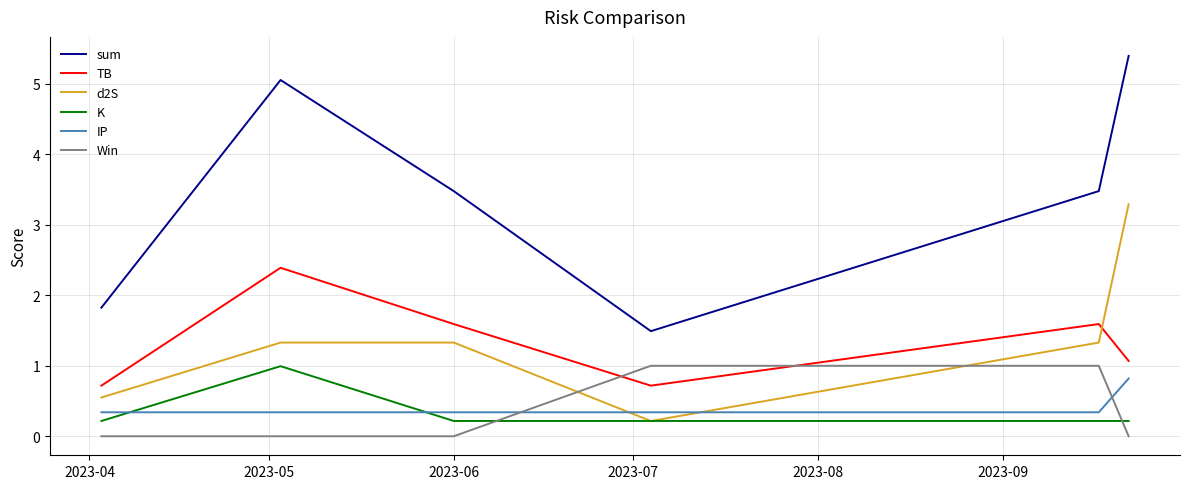

How many lines are shown in the chart?

6